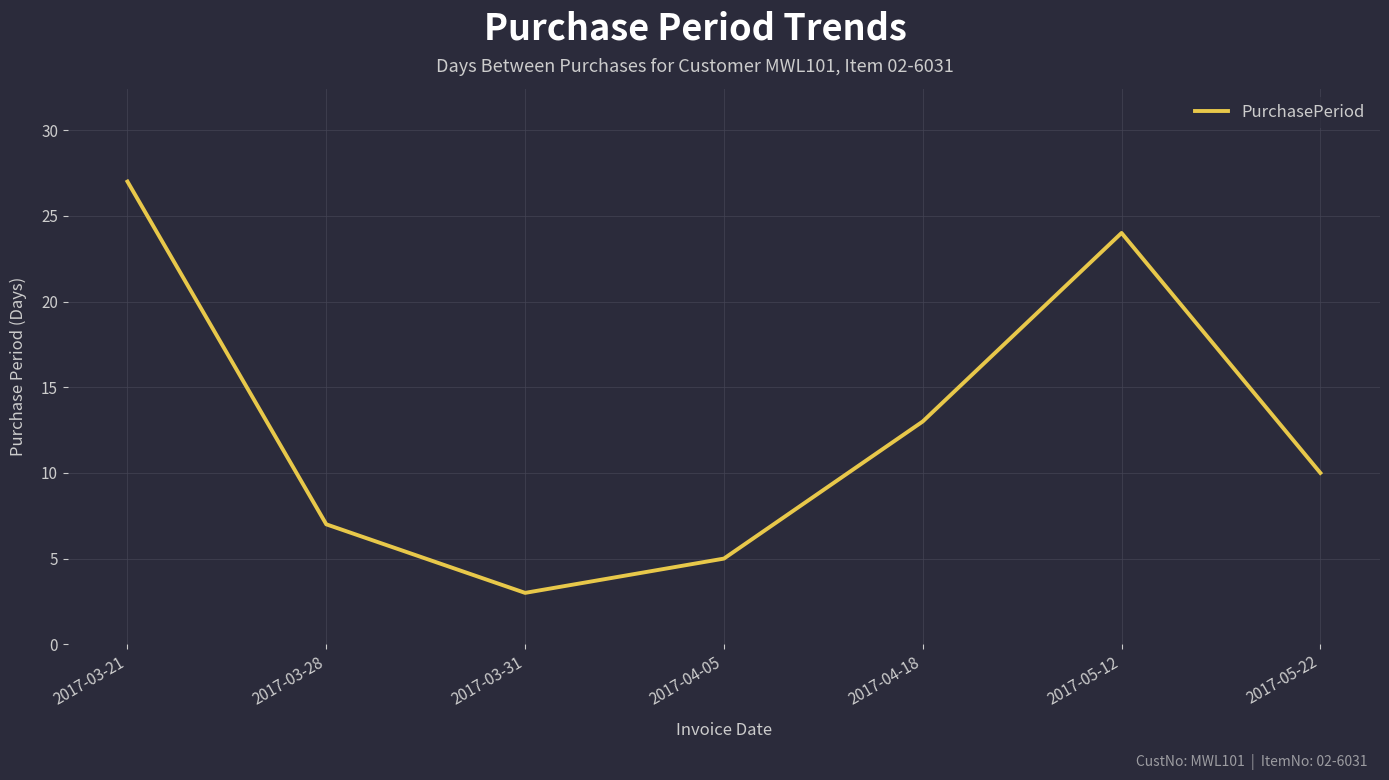

What is the minimum value shown in the chart?

3